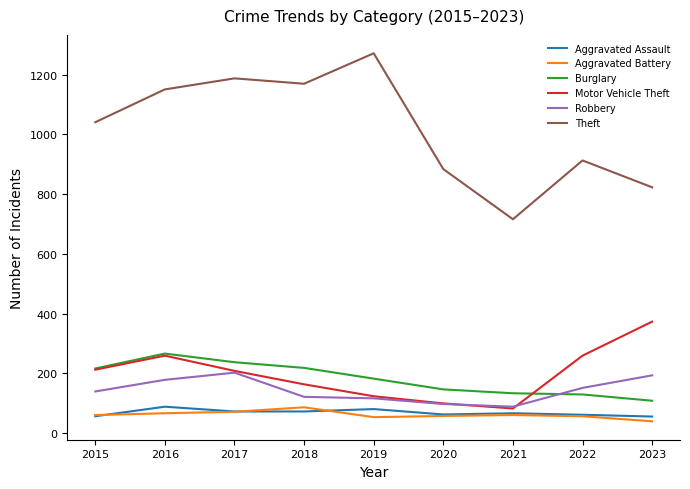

What is the sum of all Motor Vehicle Theft values?

1778